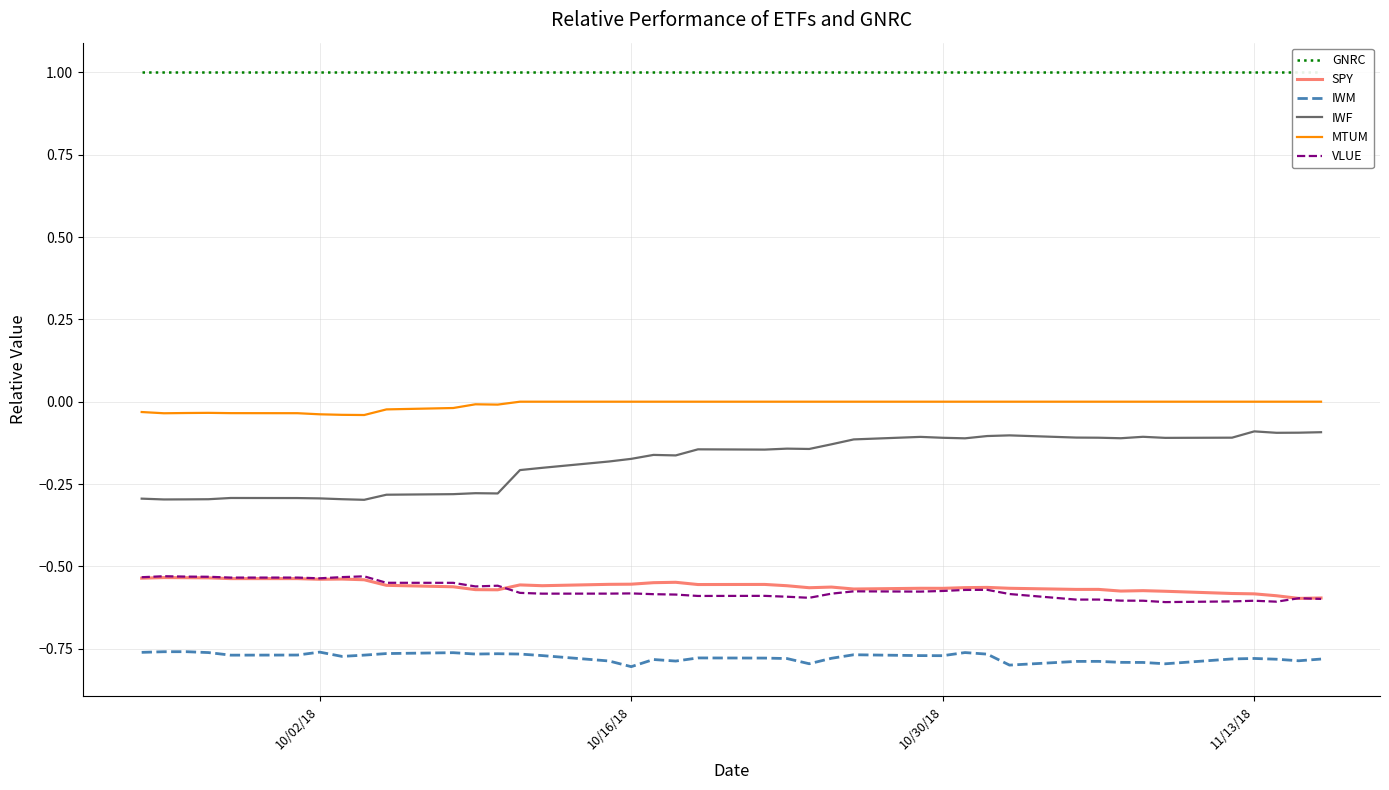

True or false: VLUE and MTUM cross at least once.

False